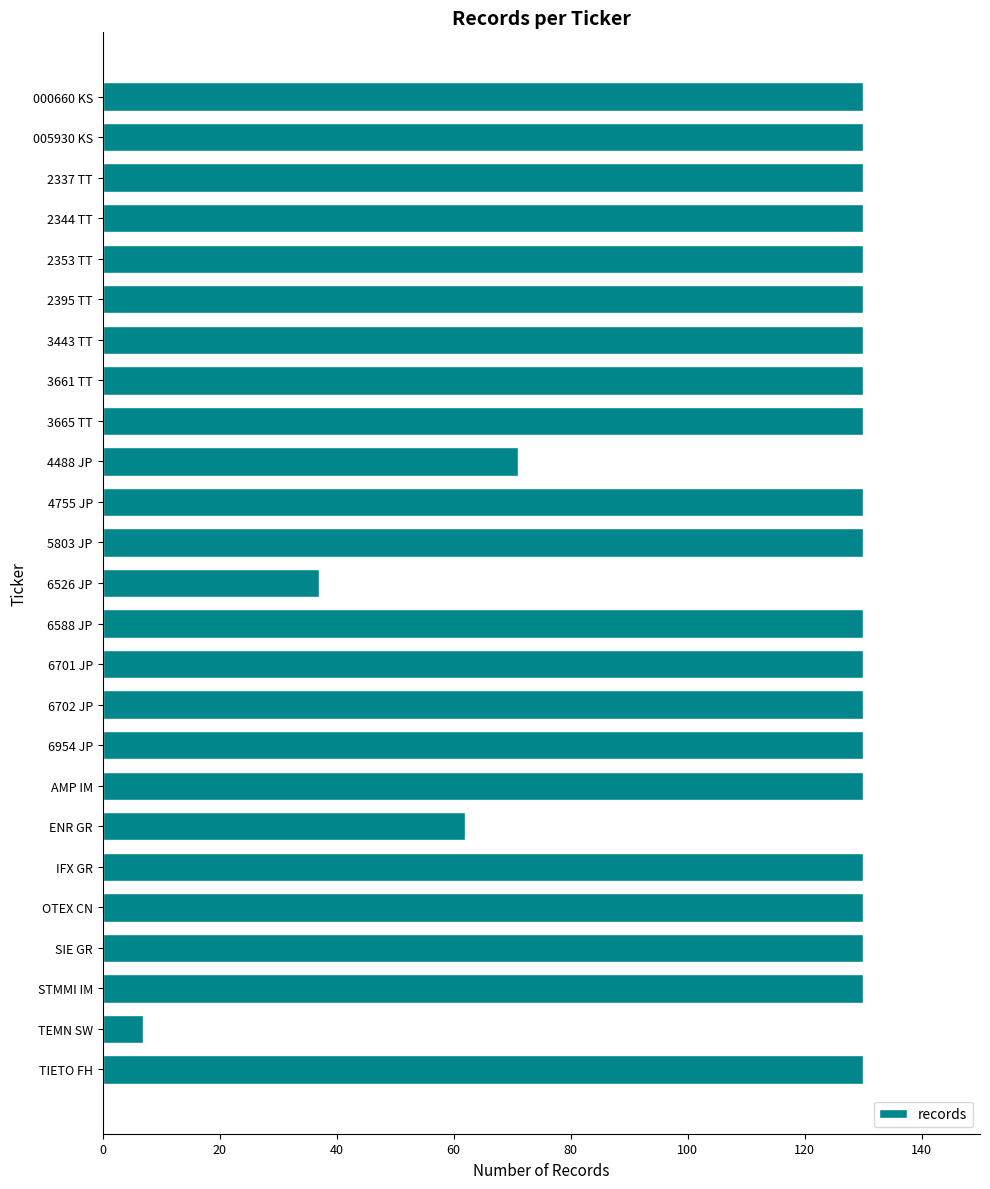

What is the ratio of the value at IFX GR to the value at TEMN SW?

18.6